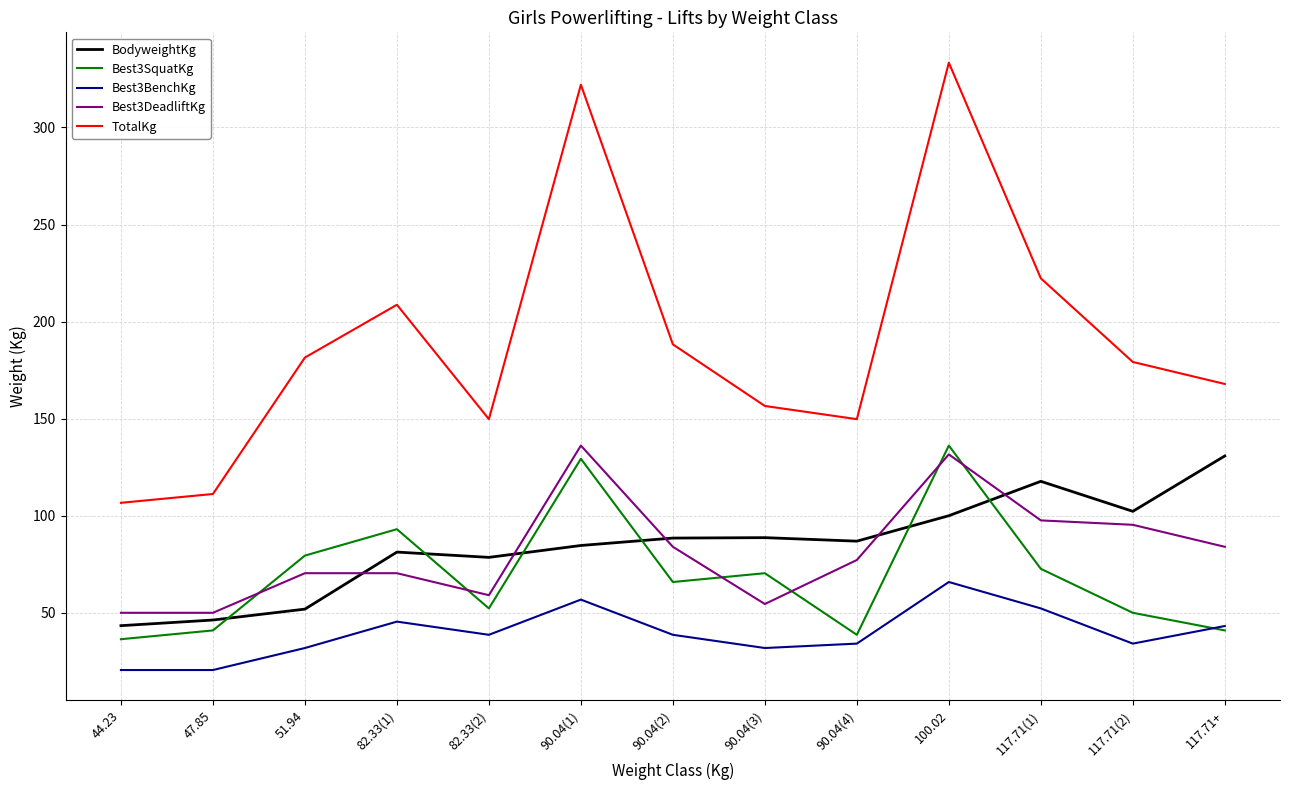

What position from the right is 82.33(1)?

10